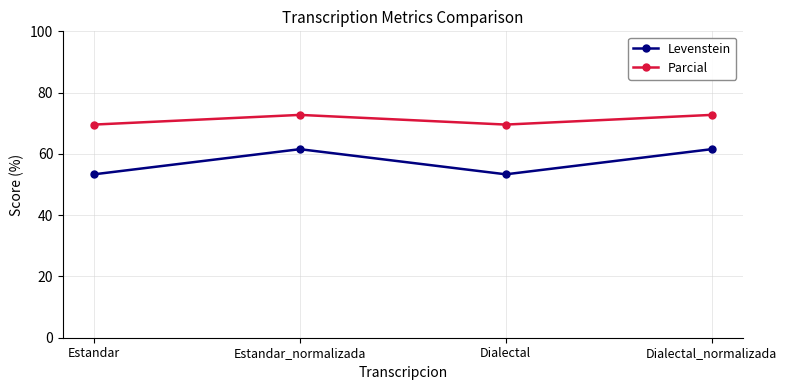

What position from the right is Estandar?

4